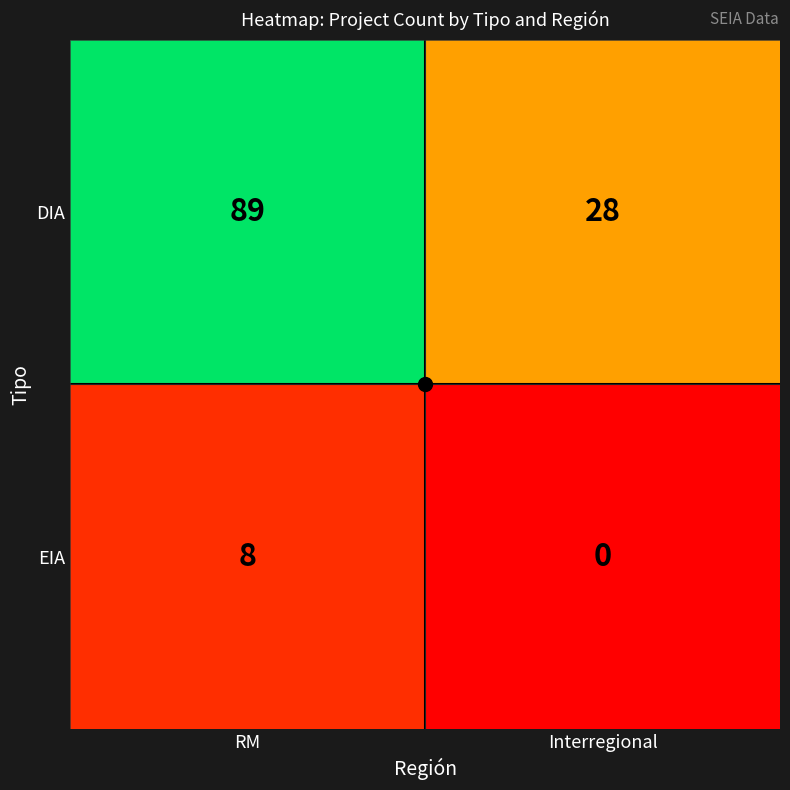

What is the approximate value of DIA at Interregional, to the nearest 5?

30